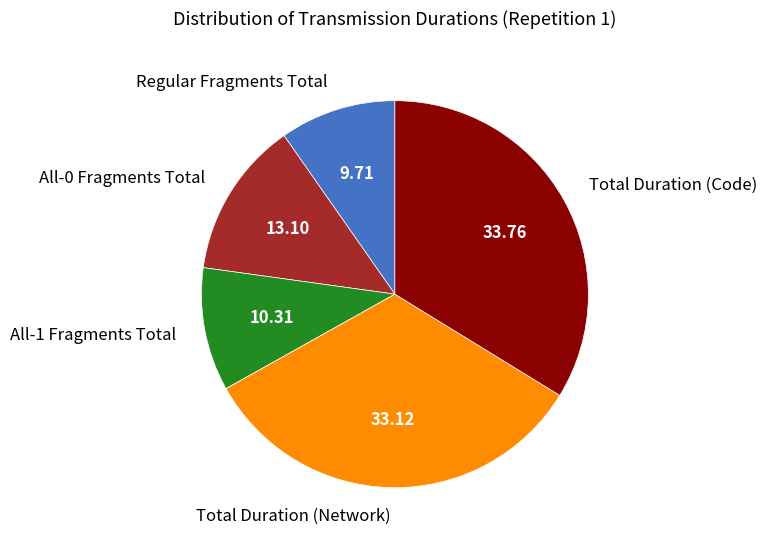

Which has a higher value, Regular Fragments Total or Total Duration (Network)?

Total Duration (Network)